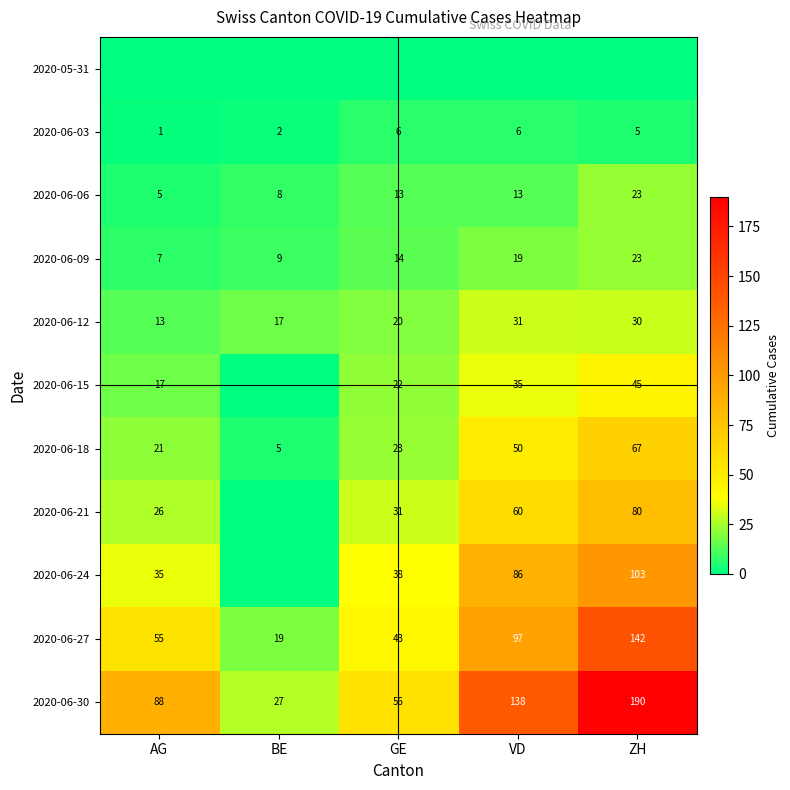

Count the number of data series in this chart.

11